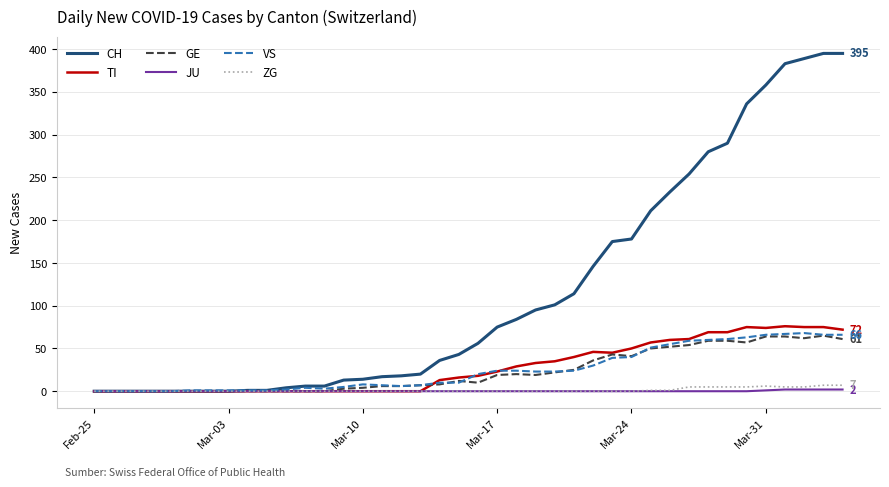

What is the highest value of the VS series?

68